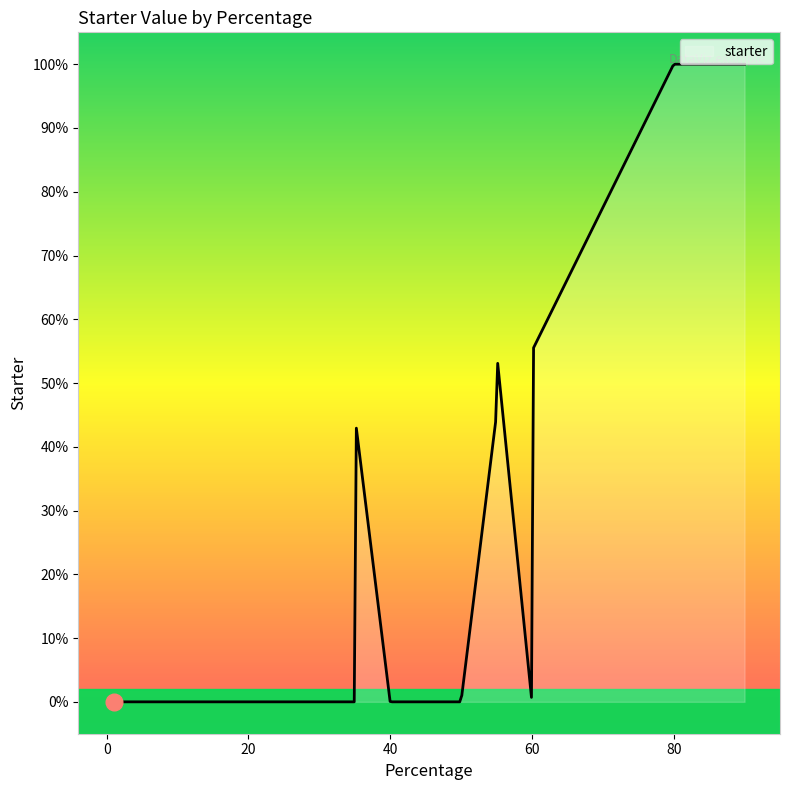

Does the chart have visible grid lines?

No